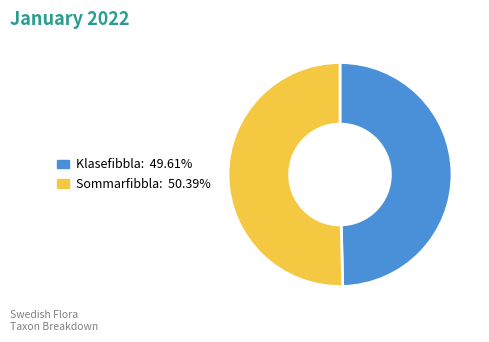

Is there any slice that represents more than half of the pie?

Yes